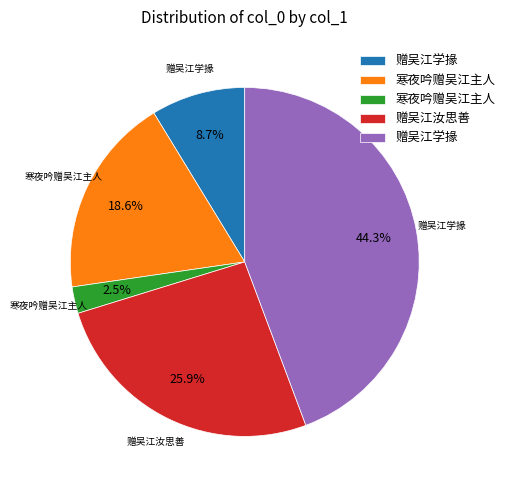

Is there any slice that represents more than half of the pie?

No